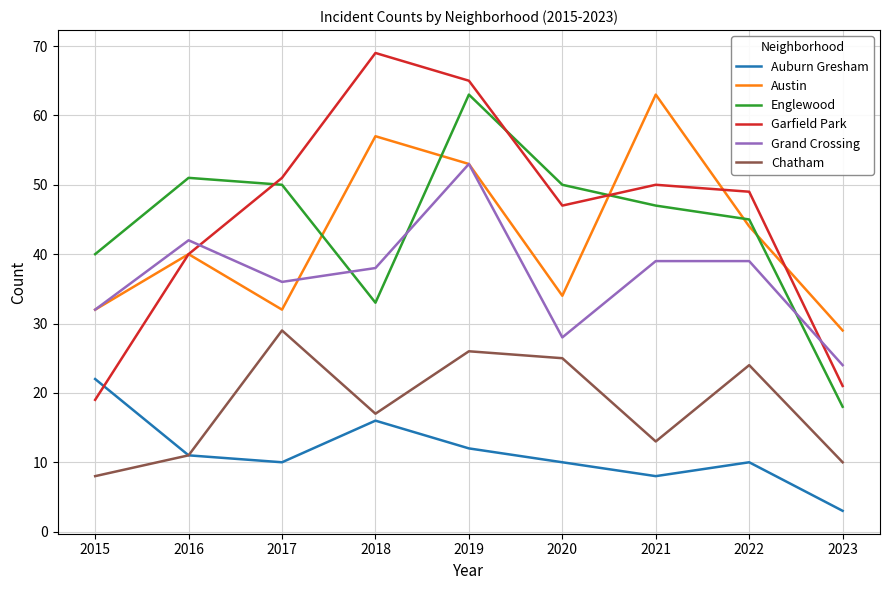

What is the difference between the Auburn Gresham values at 2017 and 2023?

7